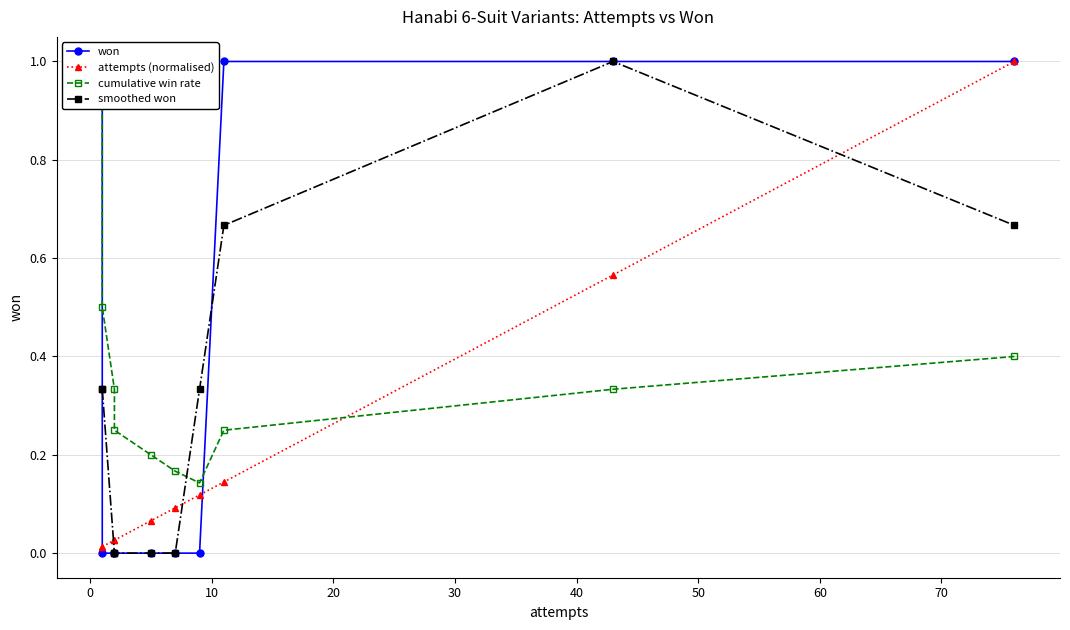

Reading right to left, list all the values displayed in this chart.

won: 1.0	1.0	1.0	0.0	0.0	0.0	0.0	0.0	0.0	1.0
attempts (normalised): 1.0	0.6	0.1	0.1	0.1	0.1	0.0	0.0	0.0	0.0
cumulative win rate: 0.4	0.3	0.2	0.1	0.2	0.2	0.2	0.3	0.5	1.0
smoothed won: 0.7	1.0	0.7	0.3	0.0	0.0	0.0	0.0	0.3	0.3